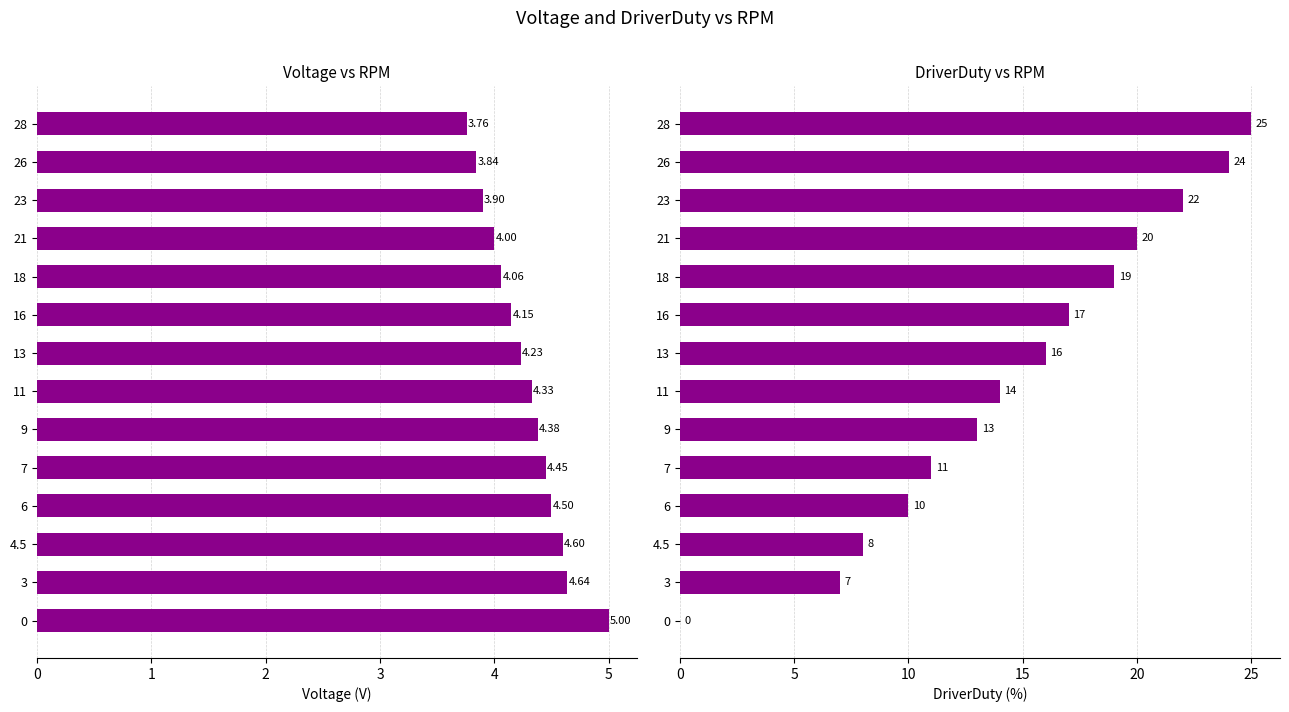

What is the sum of all Voltage values?

59.8